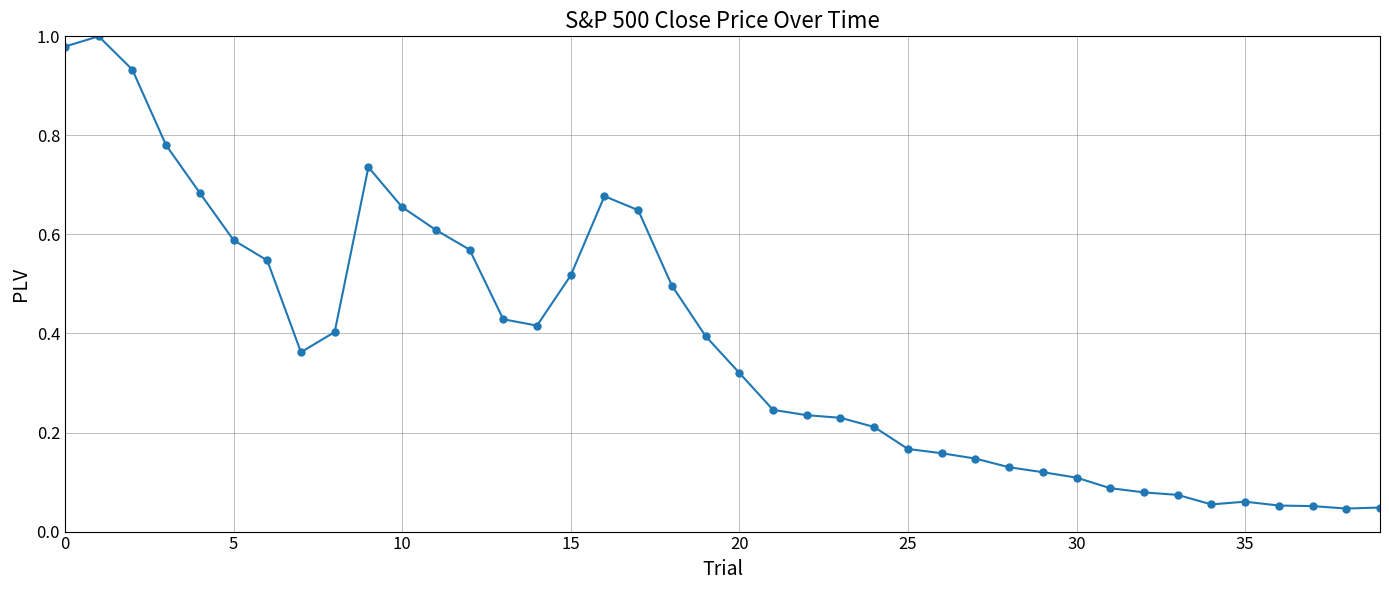

True or false: the data has more than 2 interior local peaks.

True